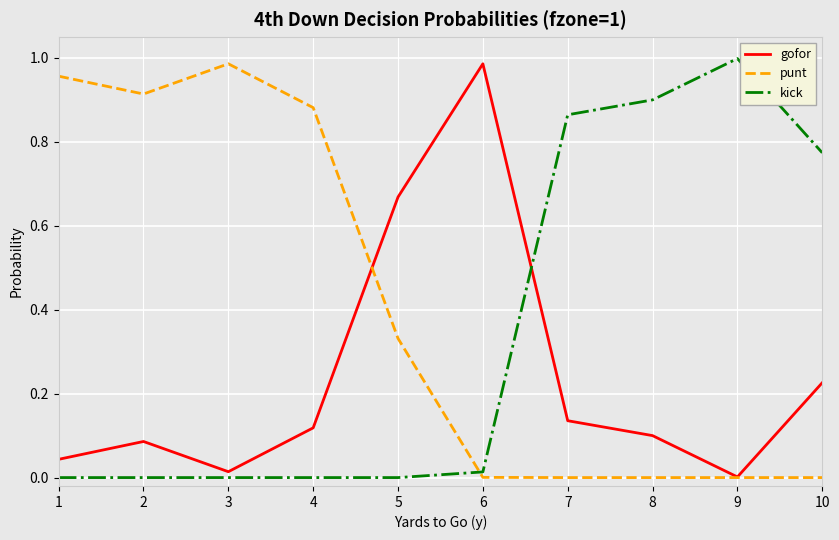

Which series changed the most between 3 and 8?

punt